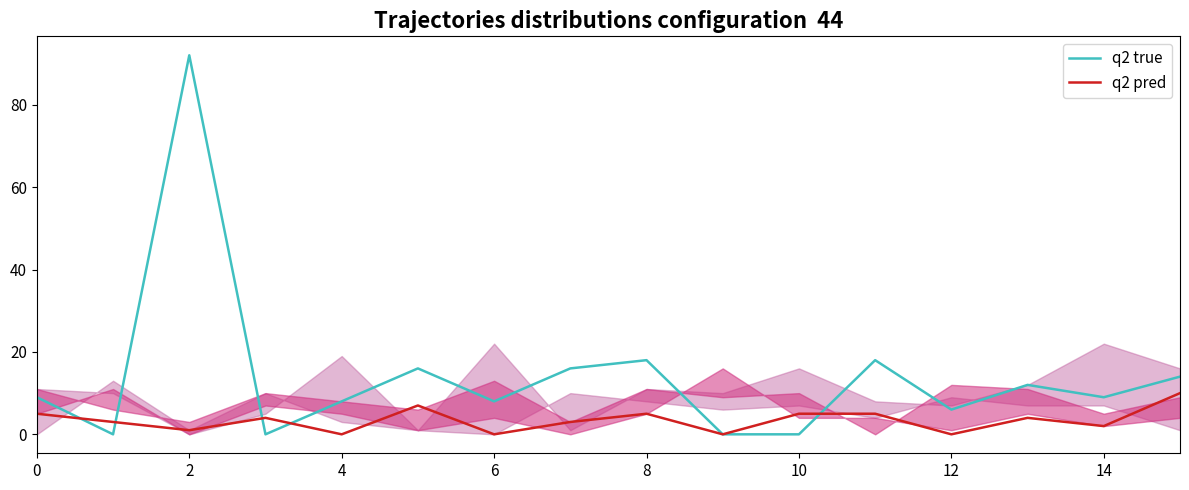

The q2 true series shows 4 at 8. True or false?

False